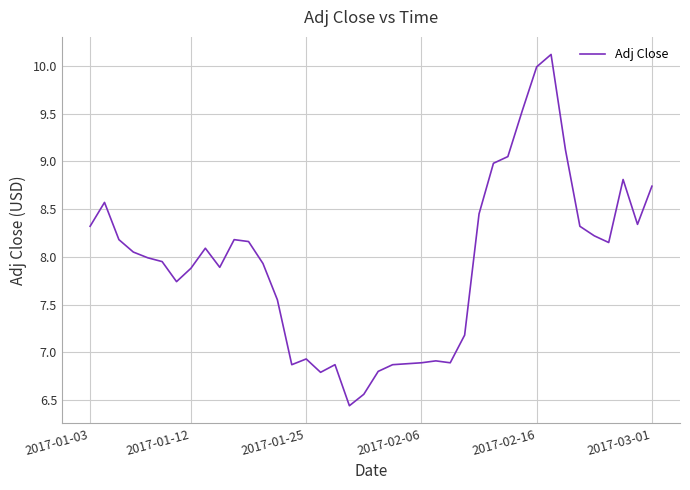

What is the difference between the maximum and minimum values?

3.7